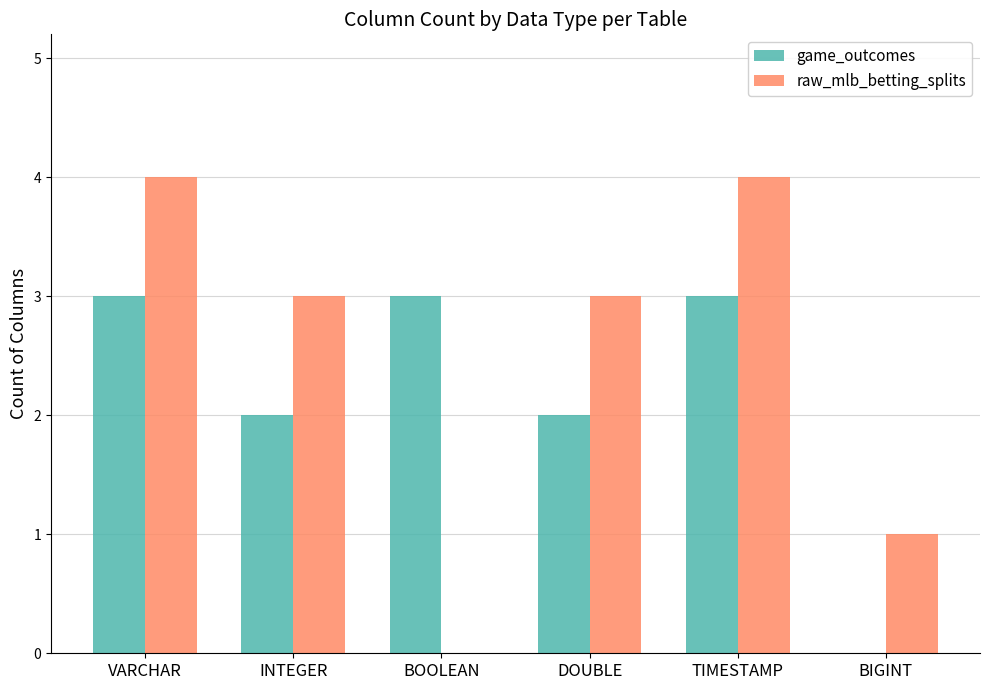

Are the bars horizontal?

No